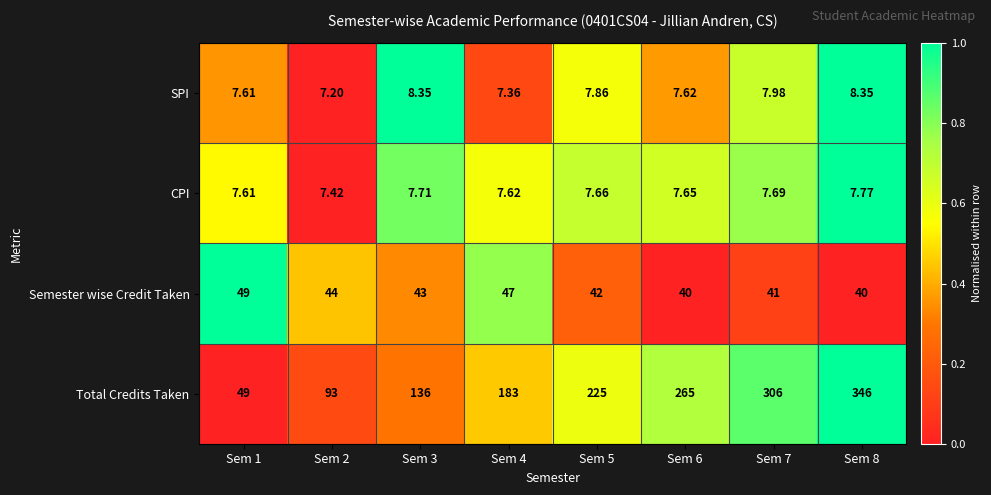

How many distinct data groups are displayed?

4